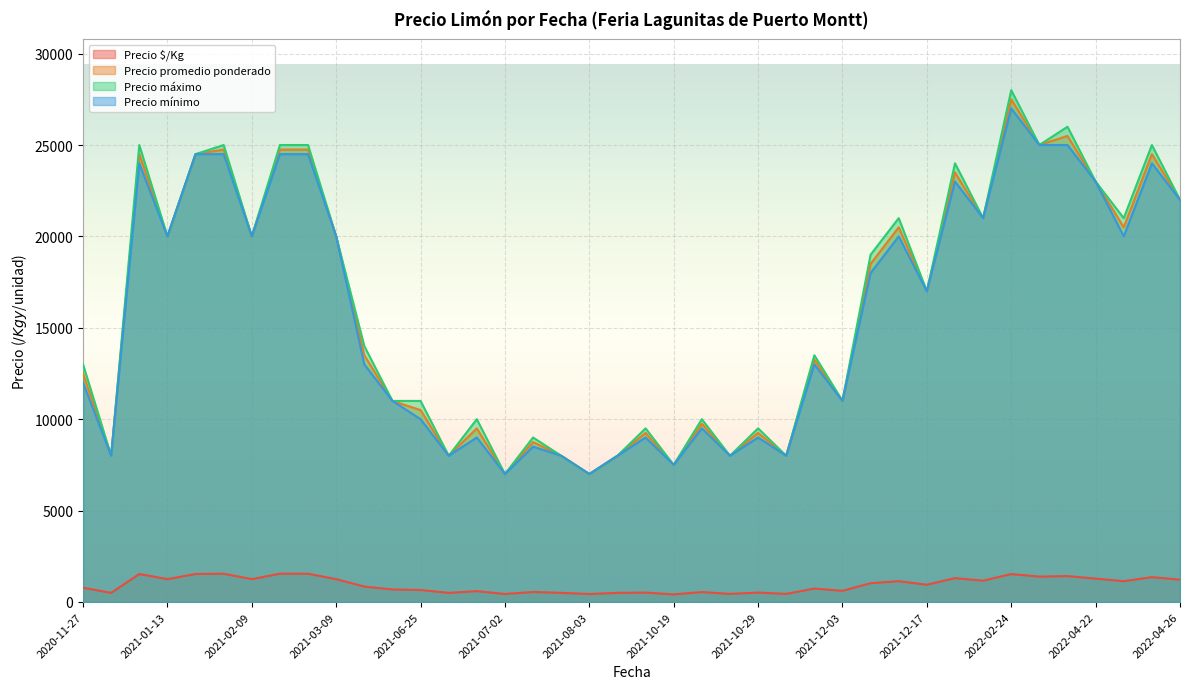

The Precio $/Kg series shows 1389 at 2022-02-24. True or false?

True